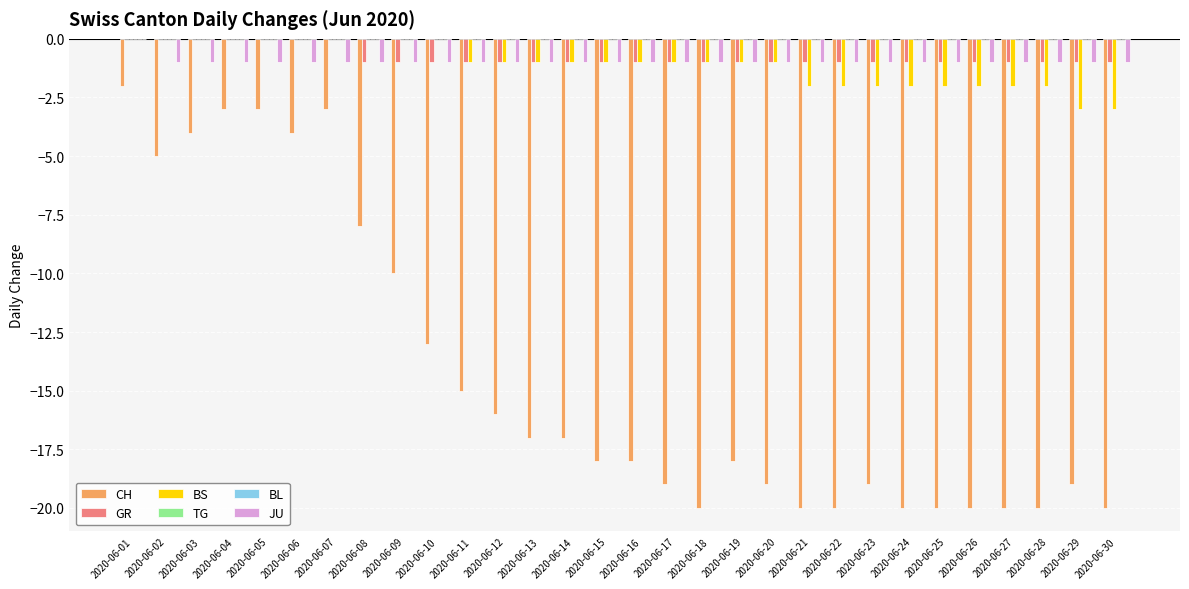

Which category has the lowest value across all series?

2020-06-18